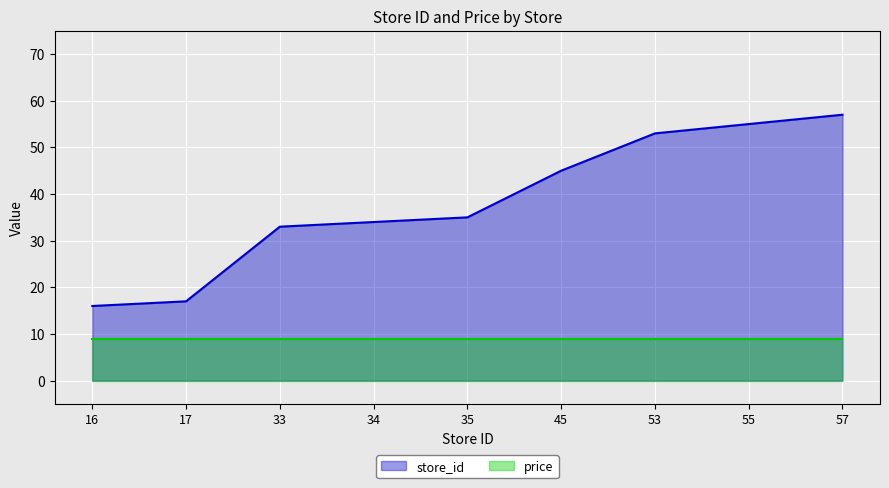

Rank the categories by value from lowest to highest.

16, 17, 33, 34, 35, 45, 53, 55, 57